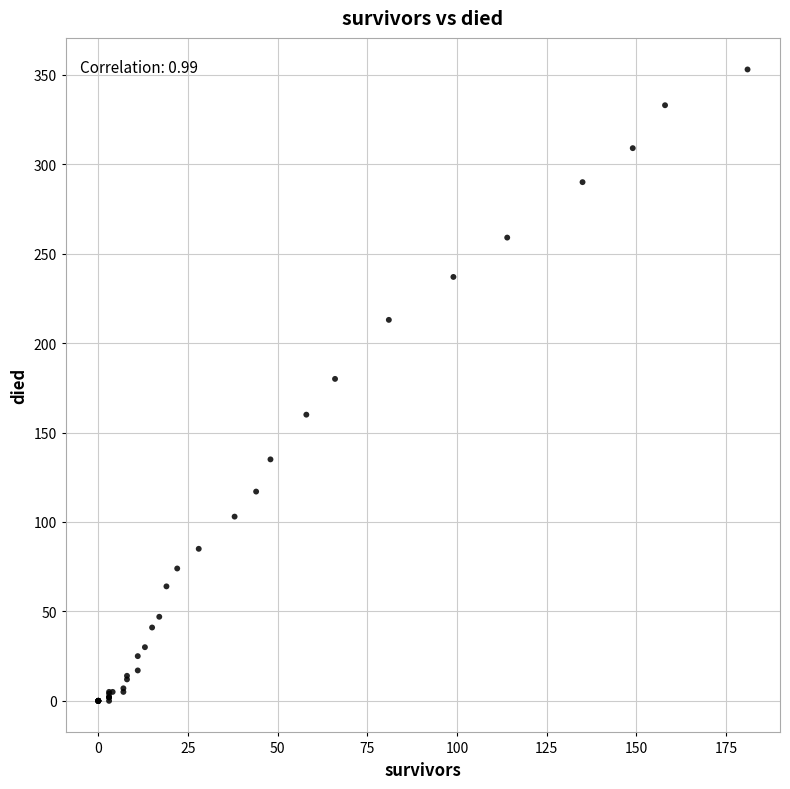

What Y value in the scatter plot is closest to 176?

180